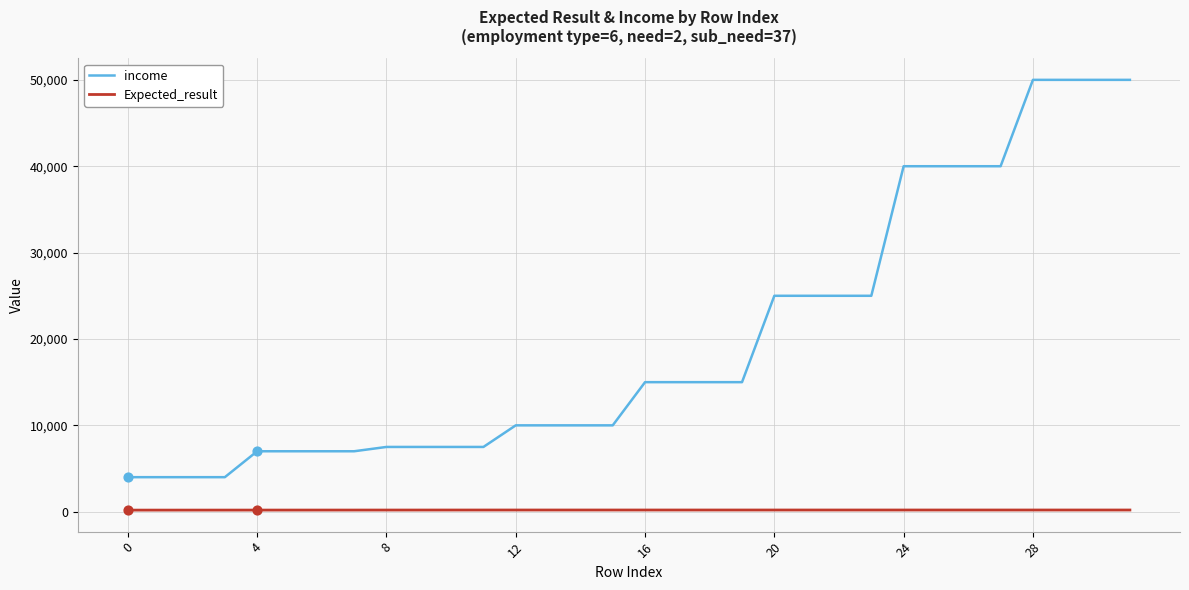

What is the difference between the maximum and minimum values in the income series?

46000